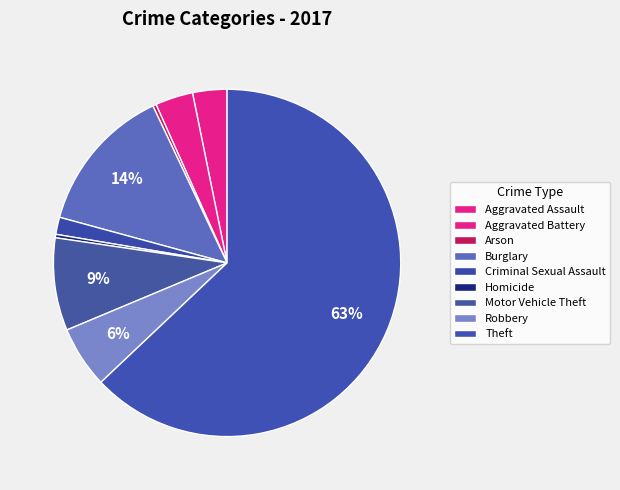

What is the majority slice?

Theft